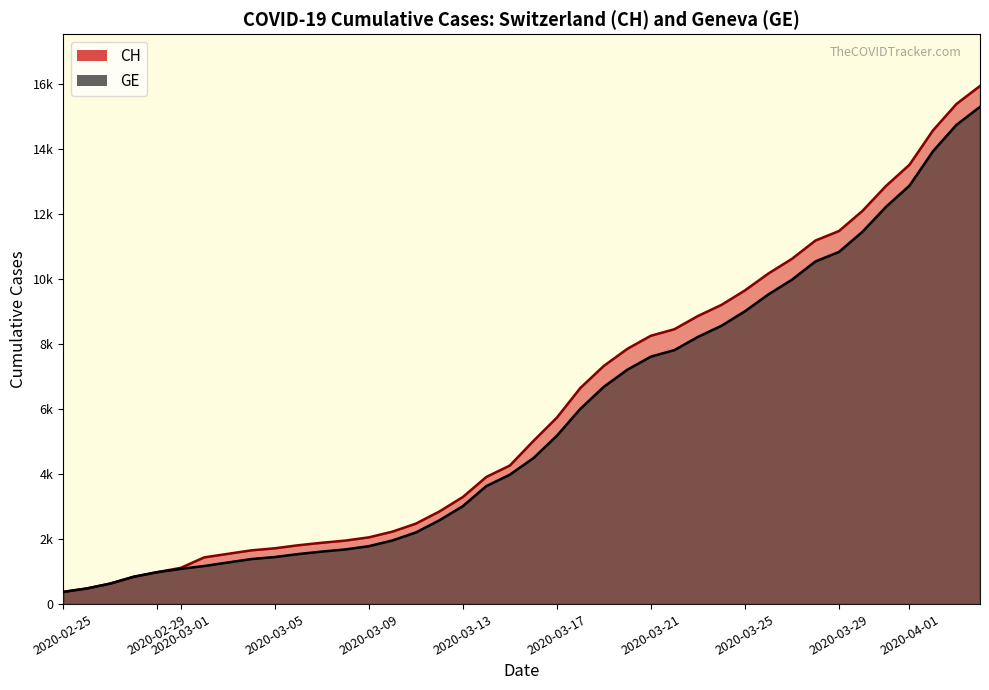

Which series has the largest range (max minus min)?

CH